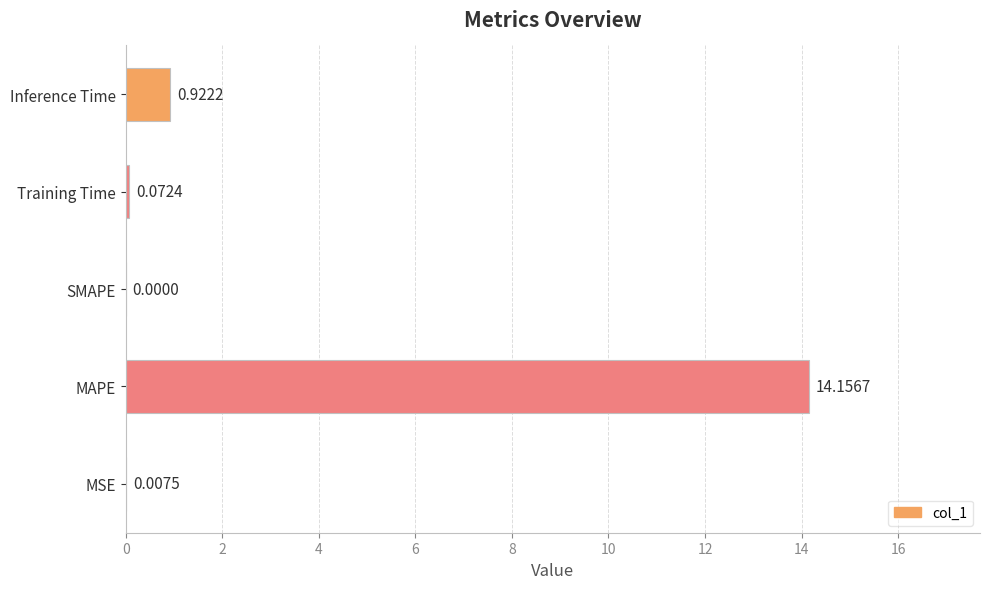

What is the change in value from MAPE to SMAPE?

-14.2